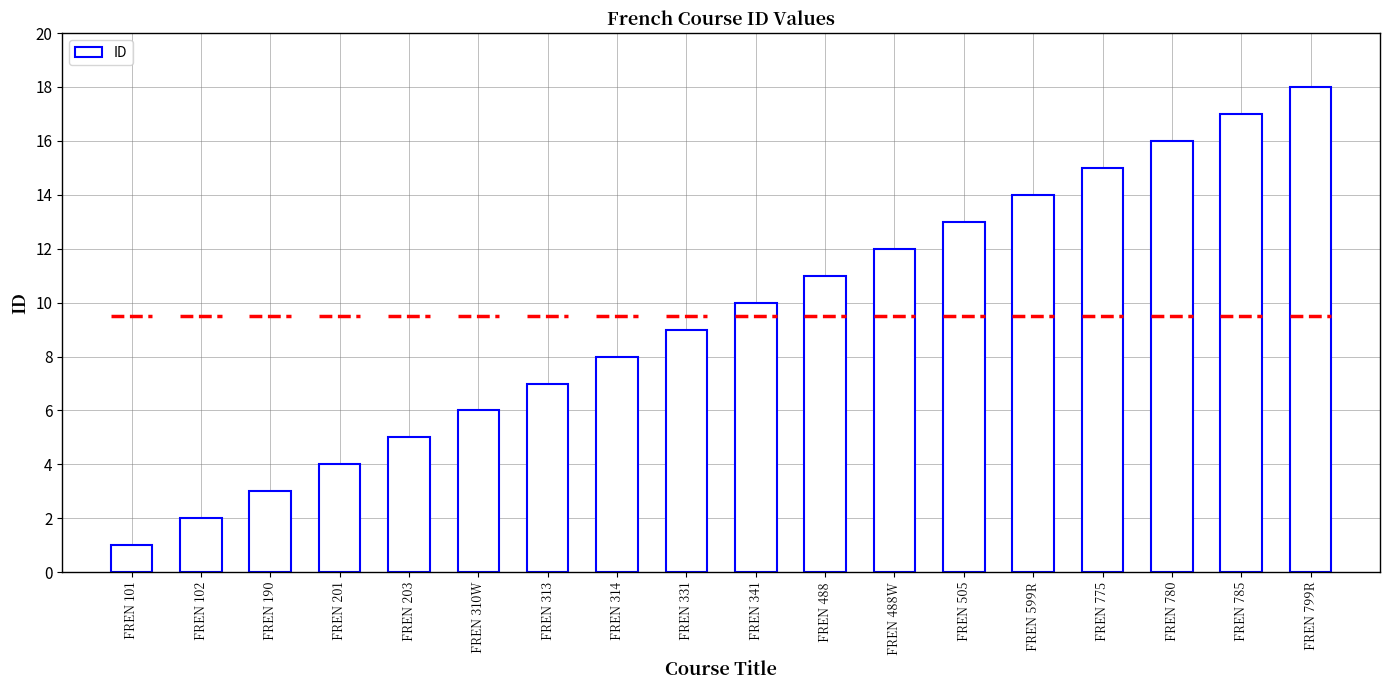

What is the value of the 9th bar from the left?

9